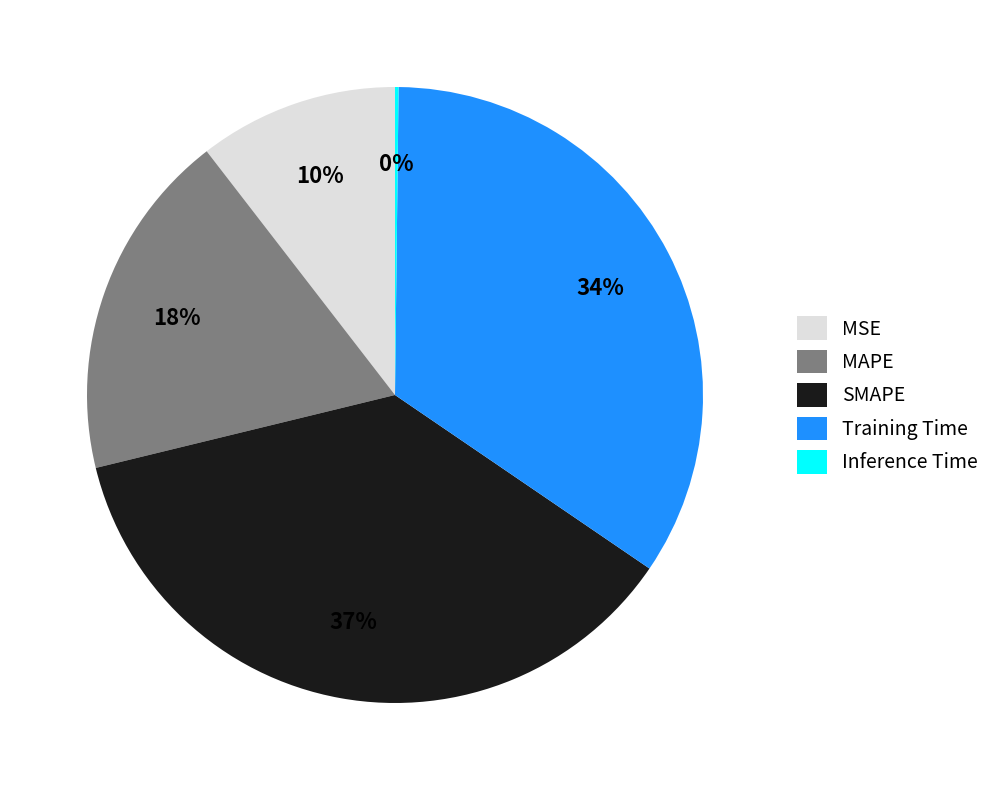

To the nearest percent, what is the average slice percentage?

20%